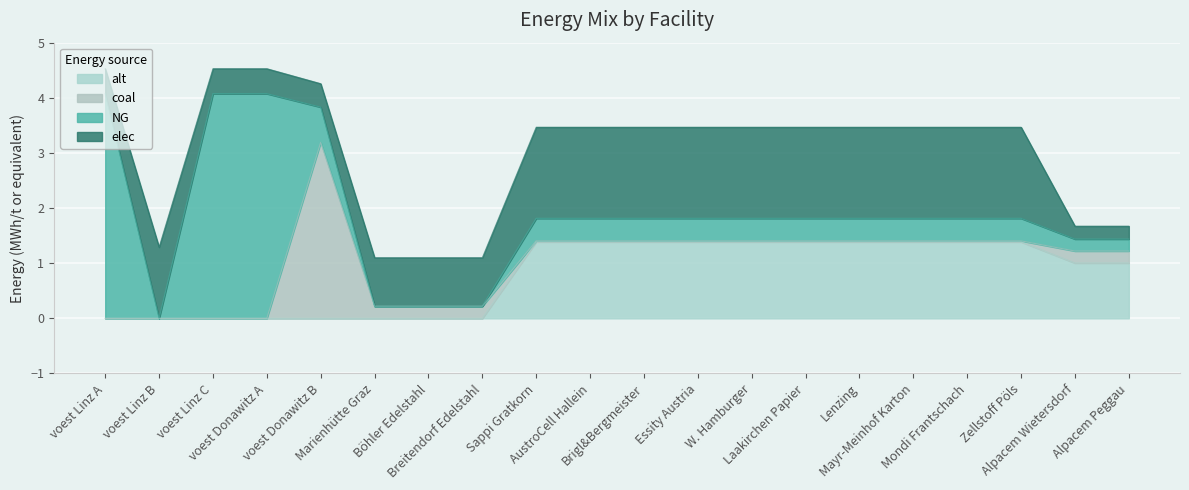

True or false: NG has a value of 1.9 at Breitendorf Edelstahl.

False